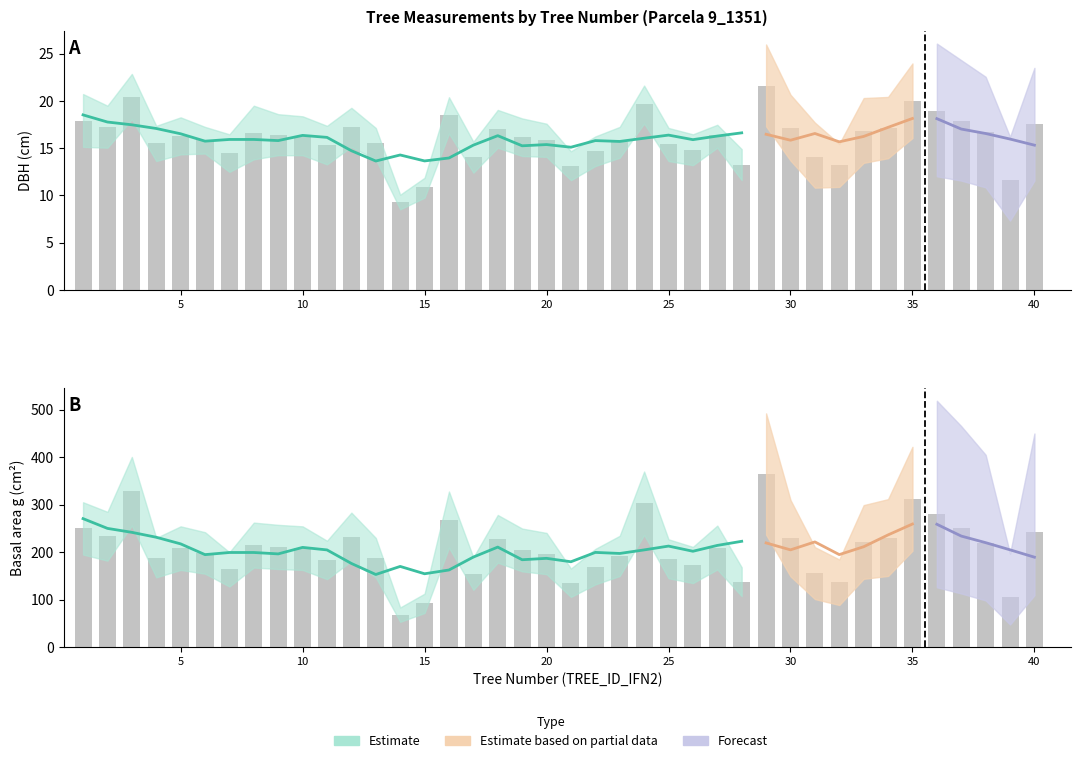

What is the value of the dbh bar at the 5th from the left?

16.3